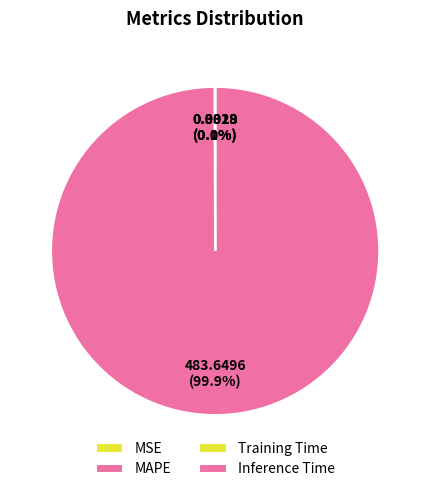

How much of the chart is everything except Training Time?

100.0%